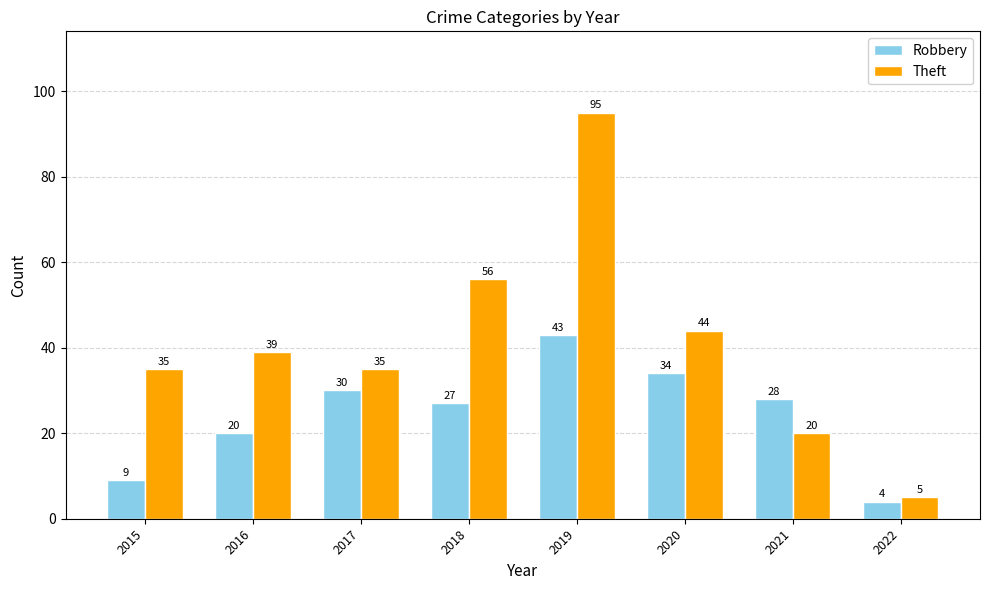

True or false: Theft has a value of 56 at 2018.

True